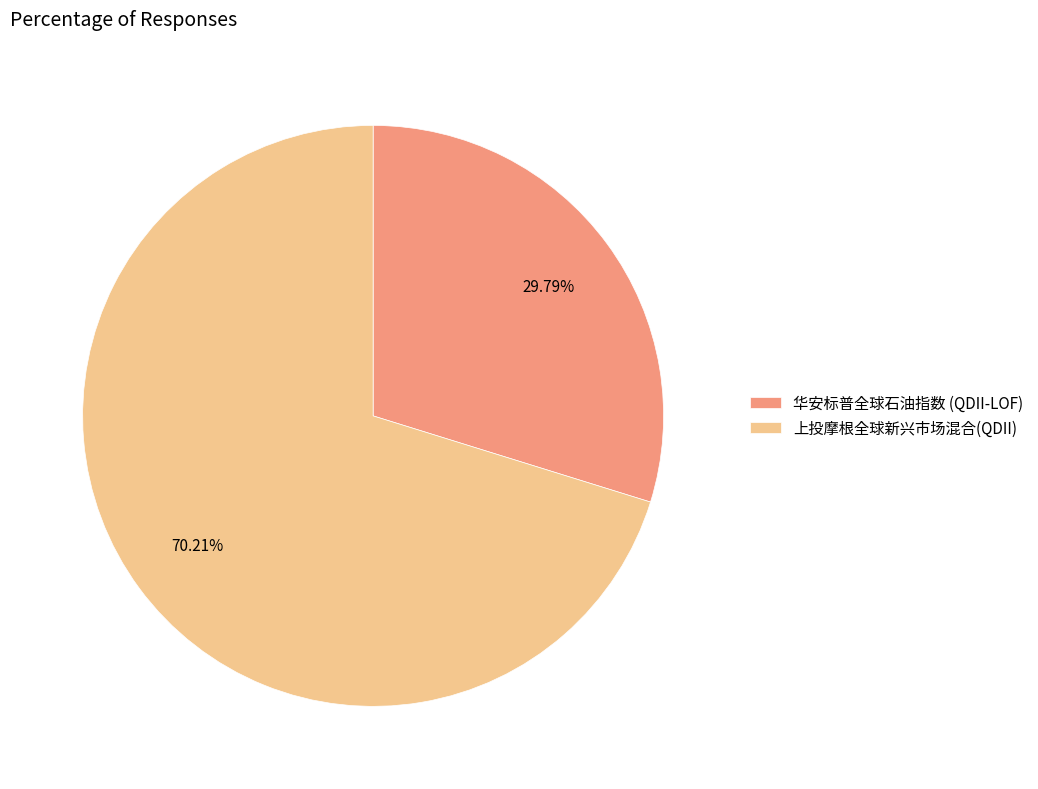

To the nearest percent, what percentage of the pie is 华安标普全球石油指数 (QDII-LOF)?

30%